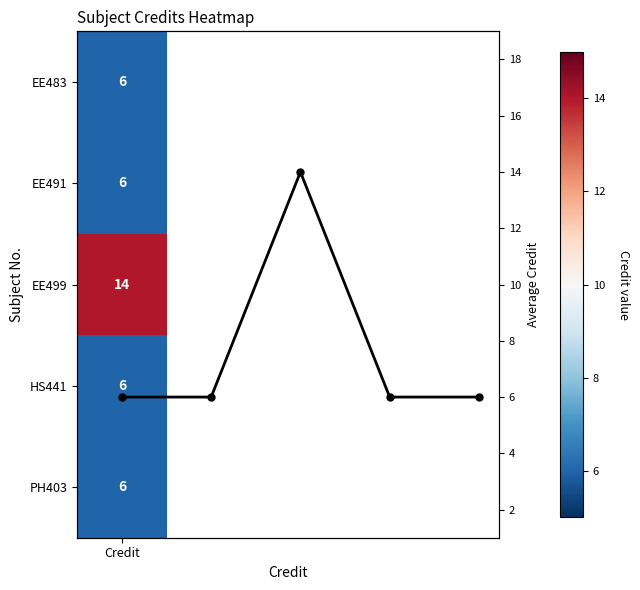

Is it true that the value at 2 is 14?

True